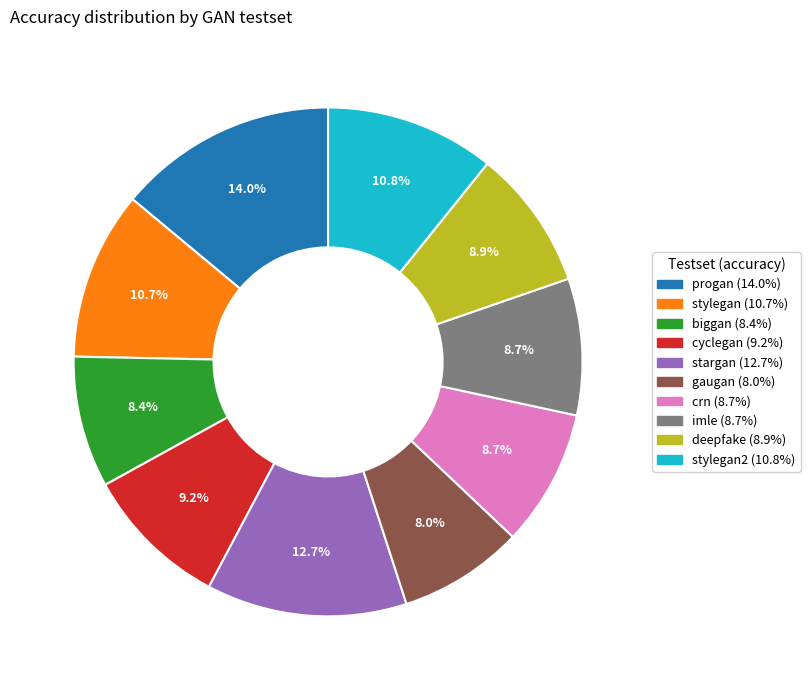

Does any single category account for the majority?

No